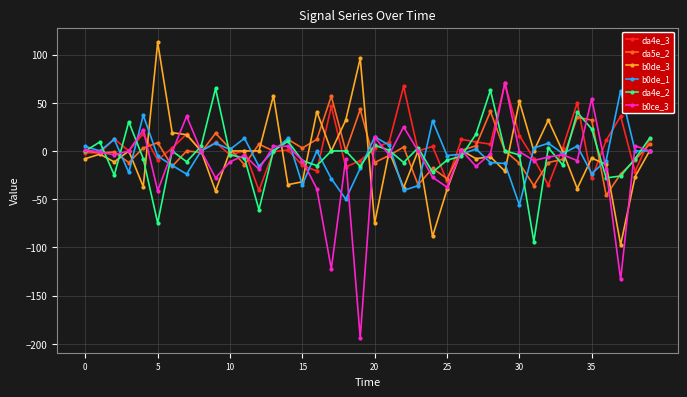

What is the minimum value shown in the chart?

-194.0